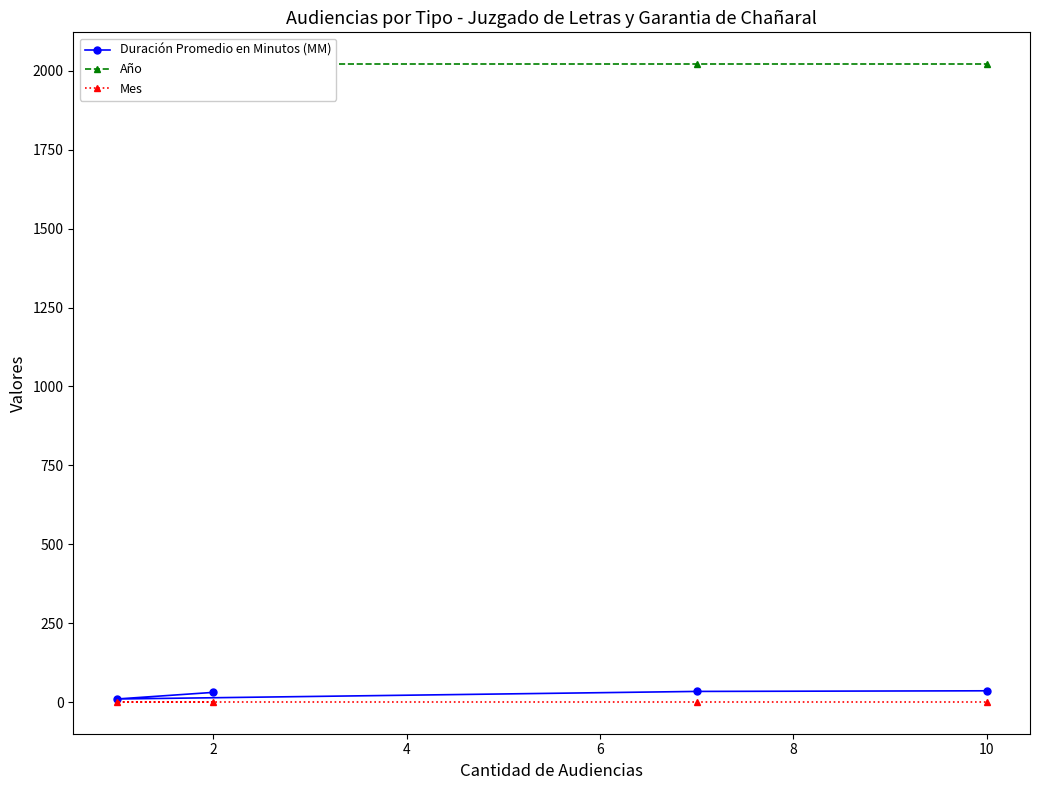

How many values in the Duración Promedio en Minutos (MM) series exceed 34?

1